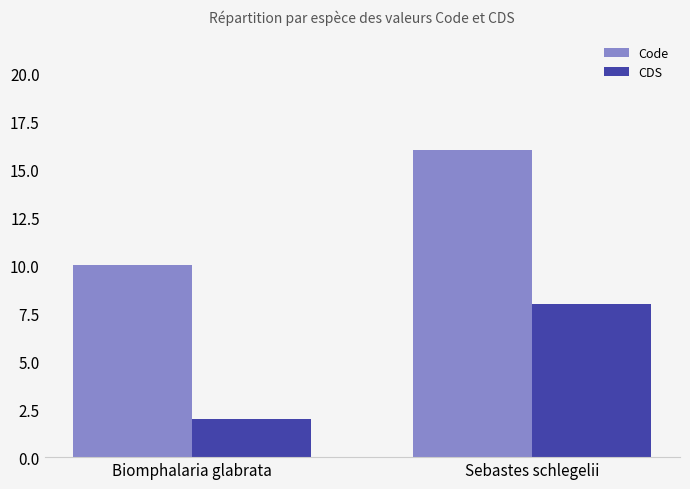

Rank the series by their average value, from lowest to highest.

CDS, Code